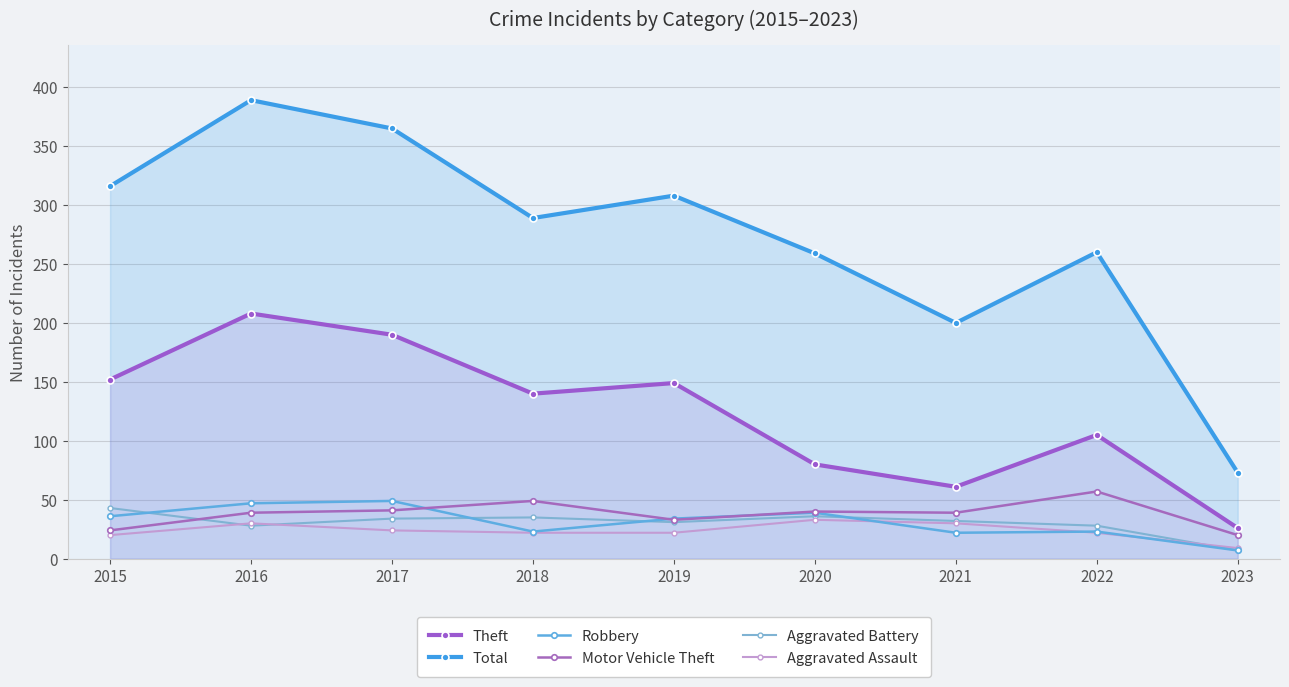

Between 2016 and 2015, which is larger?

2016